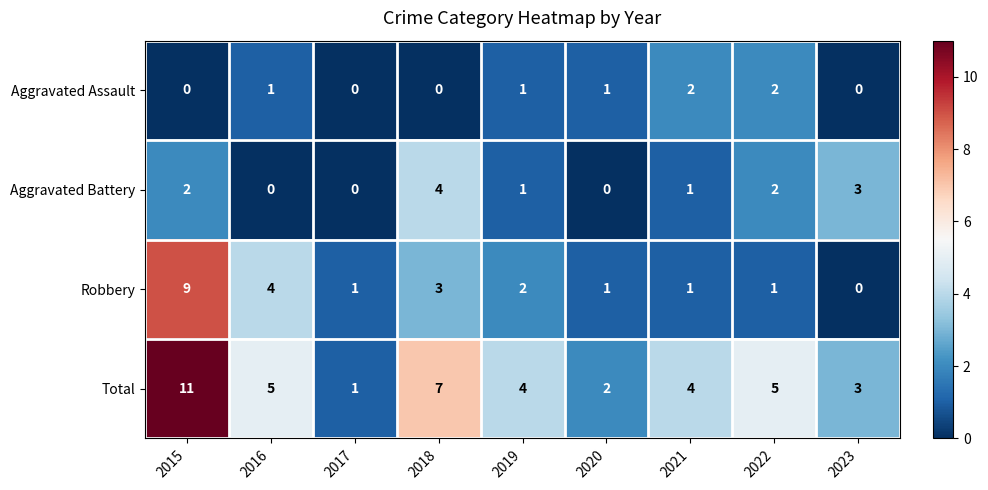

Between 2015 and 2021, which series saw the biggest shift?

Robbery